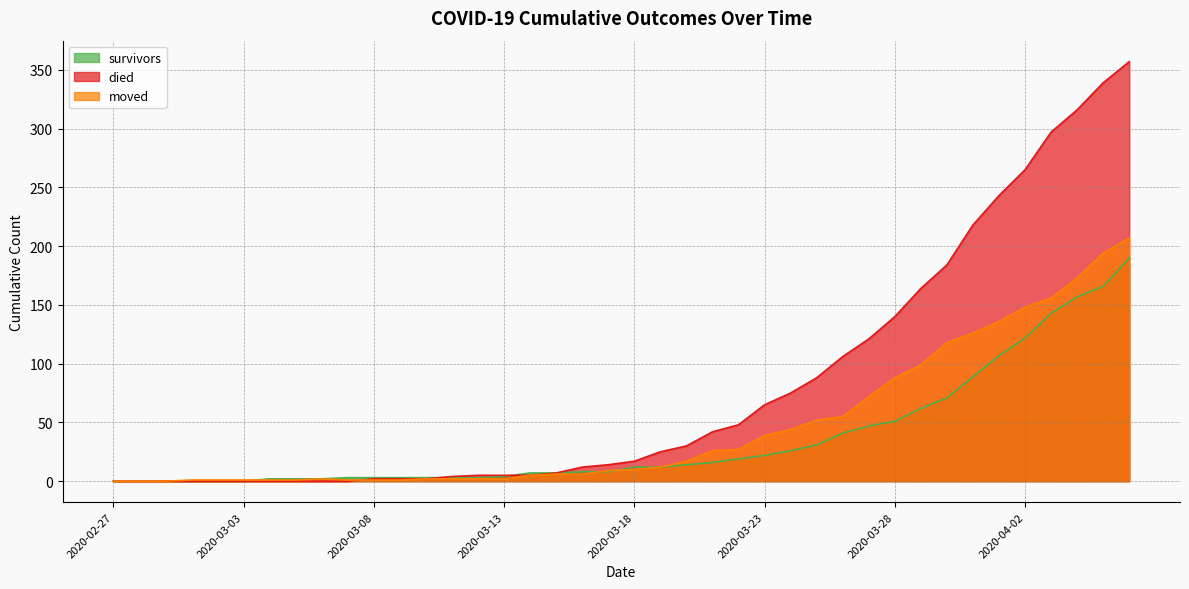

Does the chart have visible grid lines?

Yes